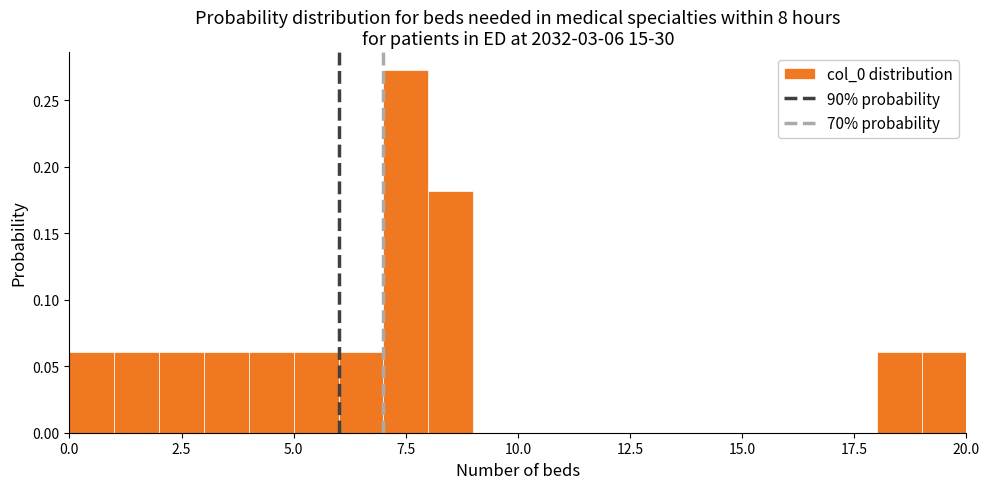

Read against the x-axis, roughly where is the centre of the tallest bar?

7.5